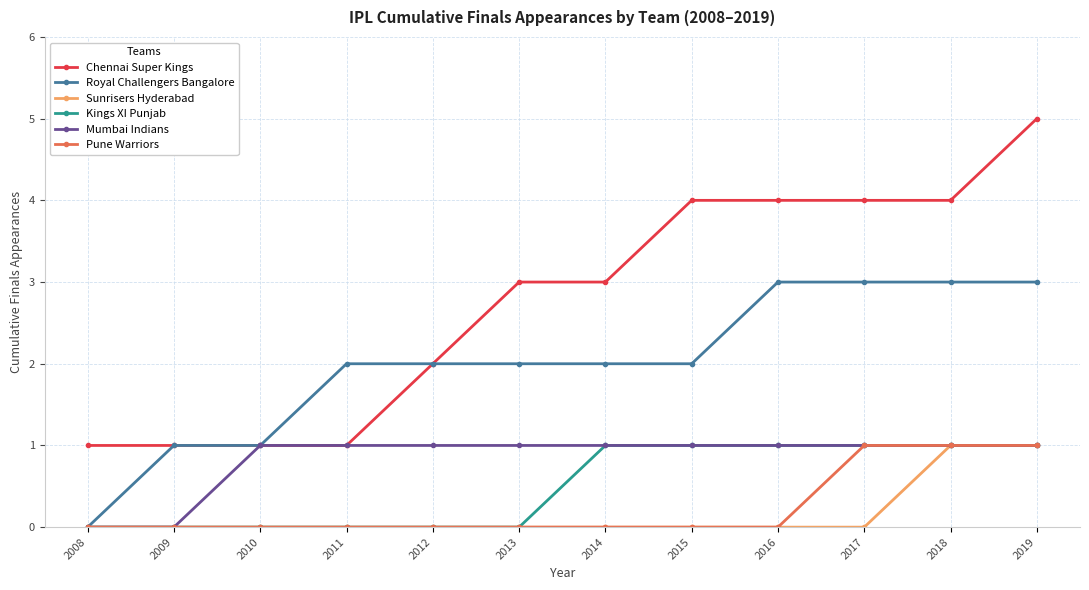

How many Pune Warriors values are between 0 and 1?

12